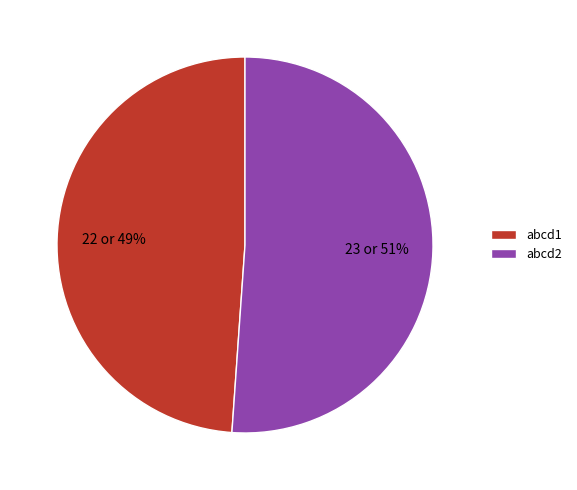

True or false: abcd2 accounts for 51% of the total.

True